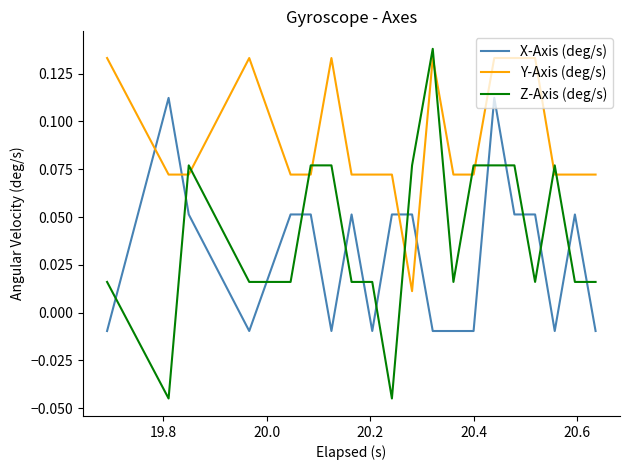

Which series has the largest total across all categories?

Y-Axis (deg/s)